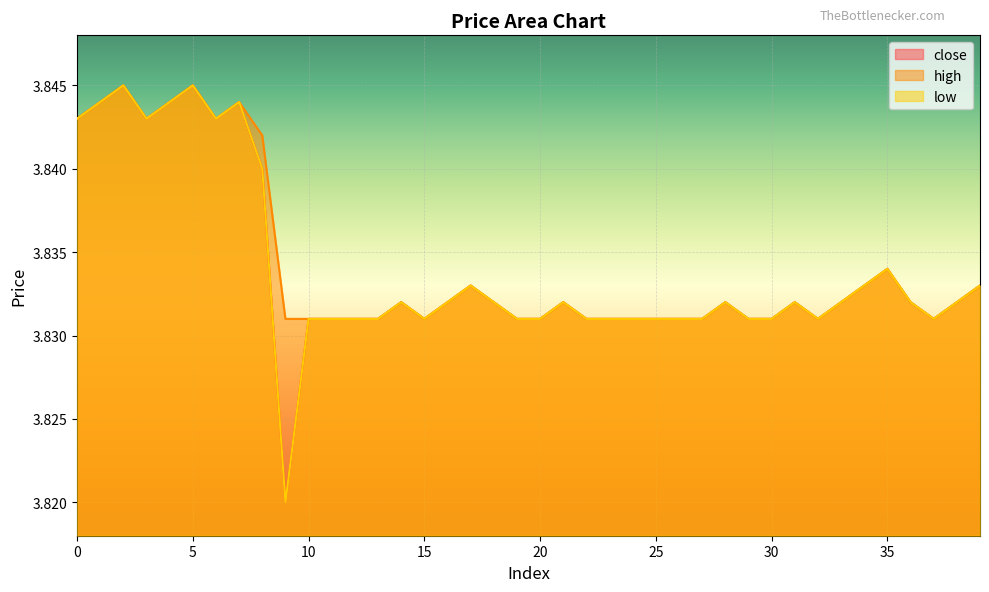

What is the average value of the close series?

3.8